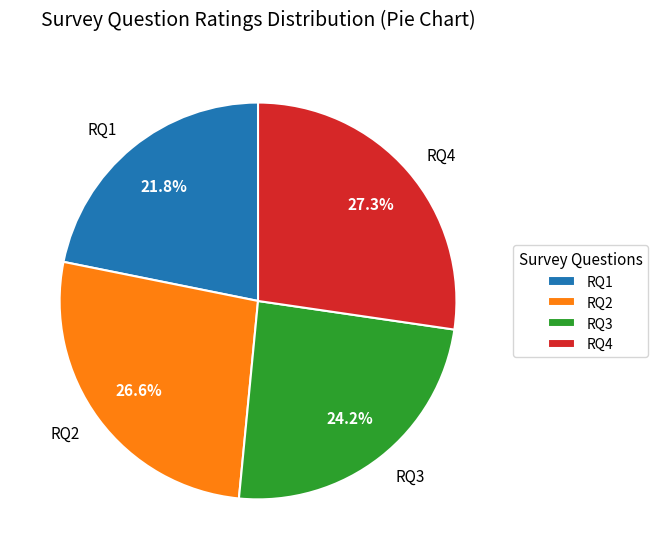

Which category has the smallest portion of the pie?

RQ1